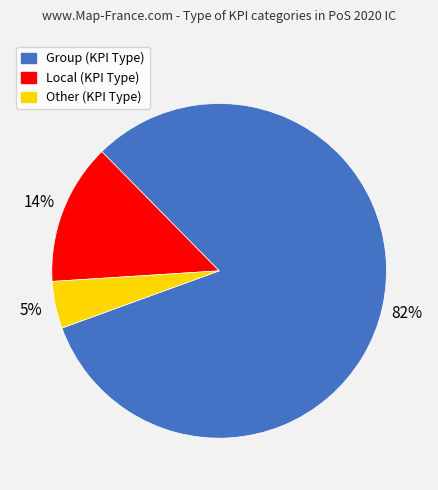

How many slices are in this pie chart?

3